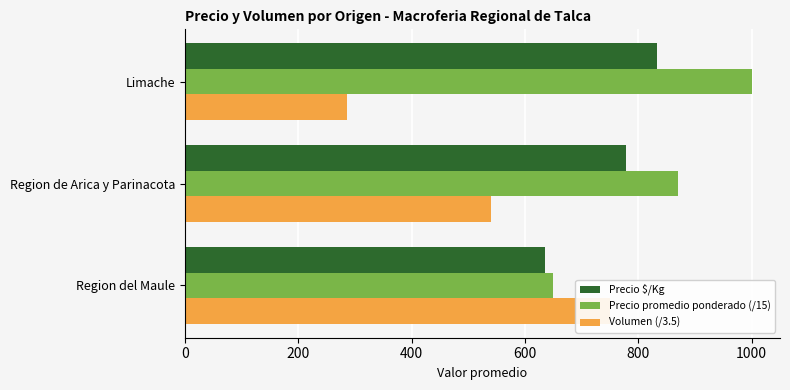

The value of Volumen (/3.5) at 400 is 285.7. True or false?

True